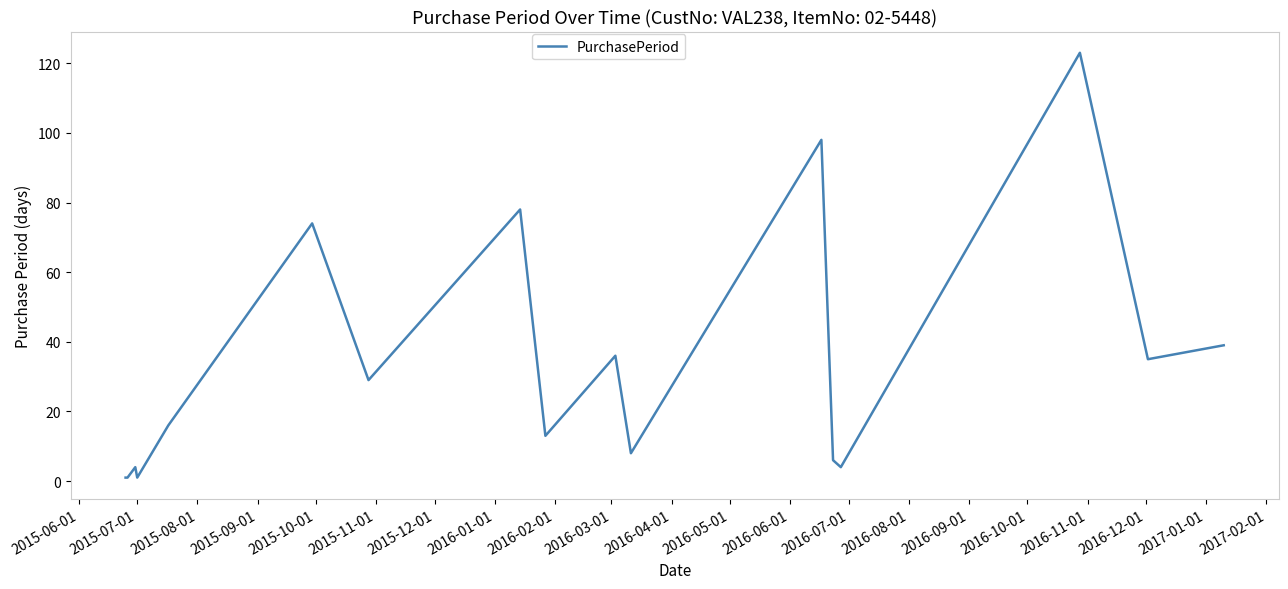

What is the difference between the maximum and minimum values?

122